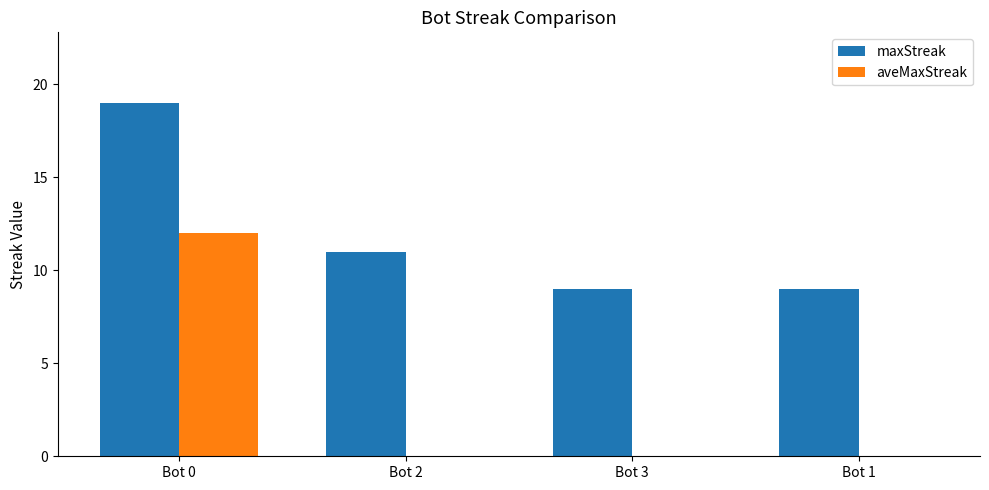

Are the bars grouped side by side (vs. stacked)?

Yes